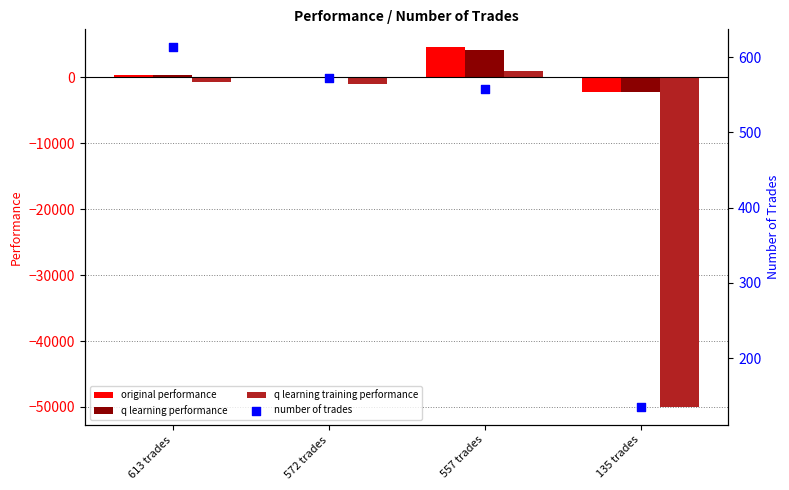

What is the total value across all series at 135 trades?

-54265.3